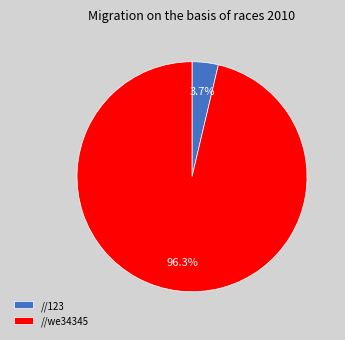

Rank the categories by value from lowest to highest.

//123, //we34345